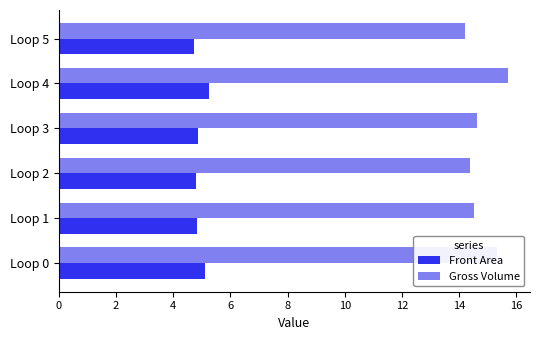

The value of Front Area at Loop 1 is 4.8. True or false?

True